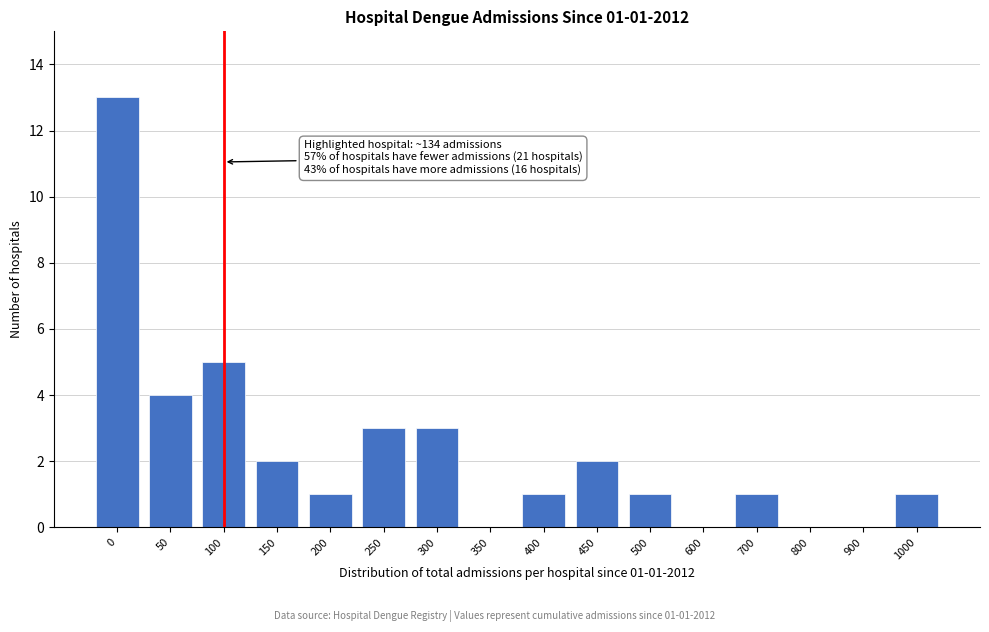

Reading left to right, what are all the values shown in this chart?

0=13	50=4	100=5	150=2	200=1	250=3	300=3	350=0	400=1	450=2	500=1	600=0	700=1	800=0	900=0	1000=1